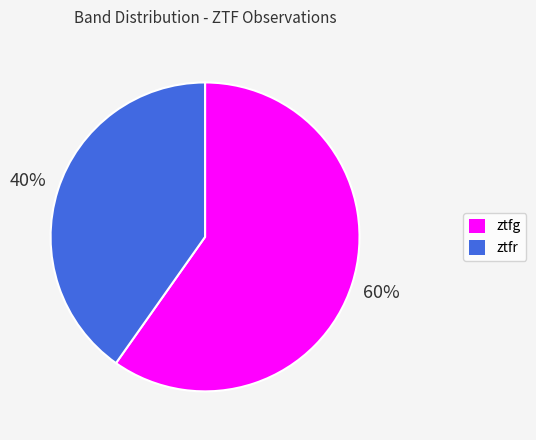

What percentage is the ztfg slice, to the nearest percent?

60%